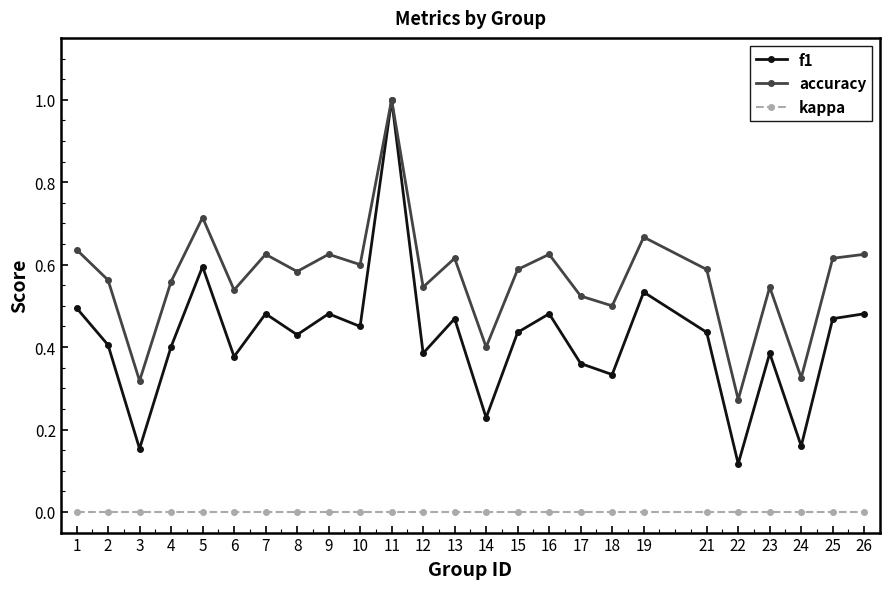

What are all the series names shown in the legend?

f1, accuracy, kappa